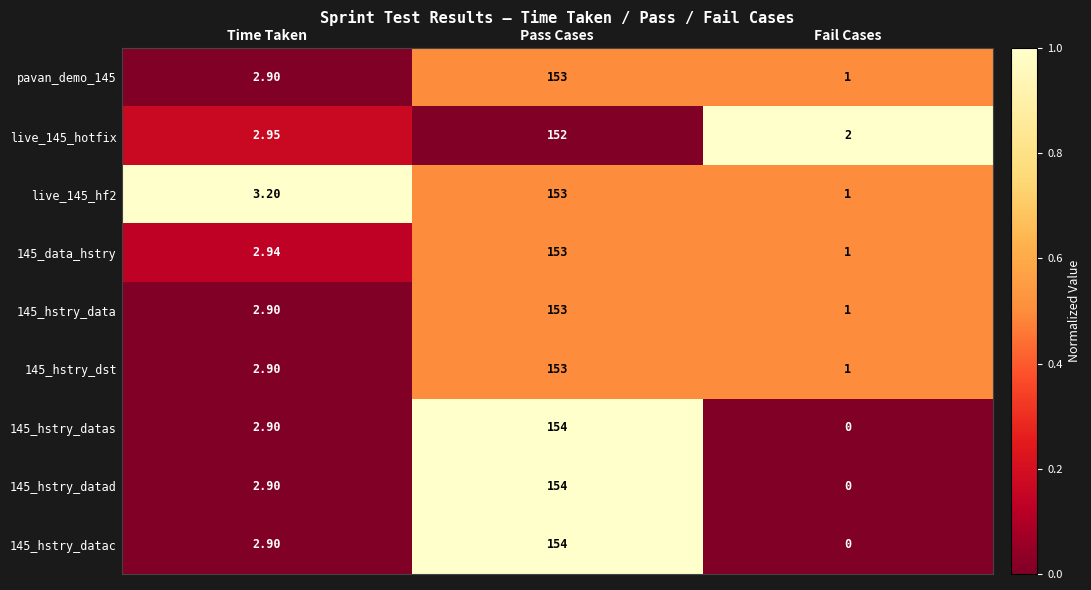

What is the spread (max minus min) of values at Time Taken?

0.3